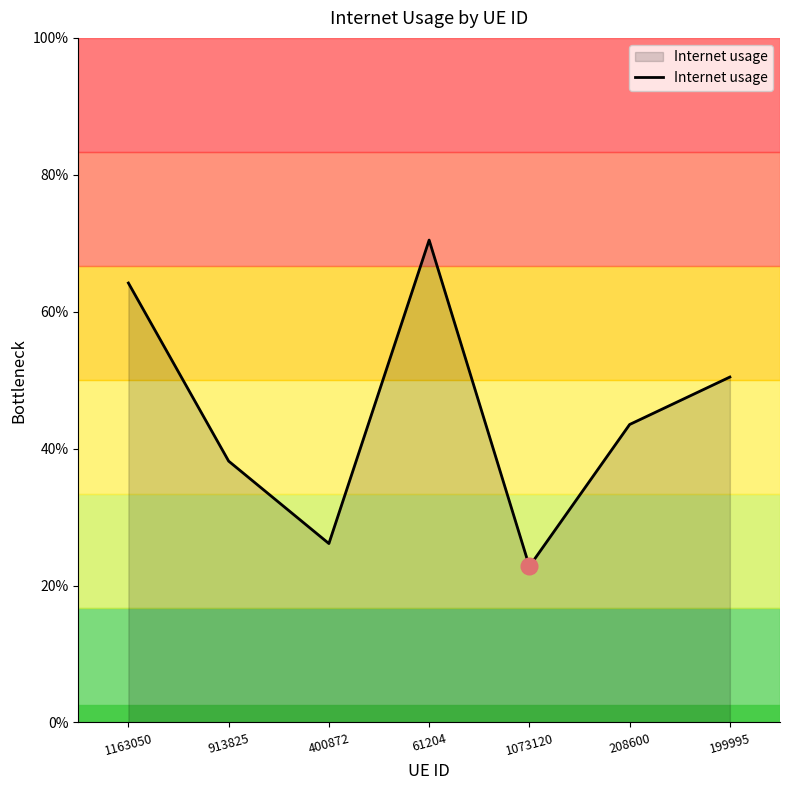

The value at 208600 is 1.4. True or false?

False